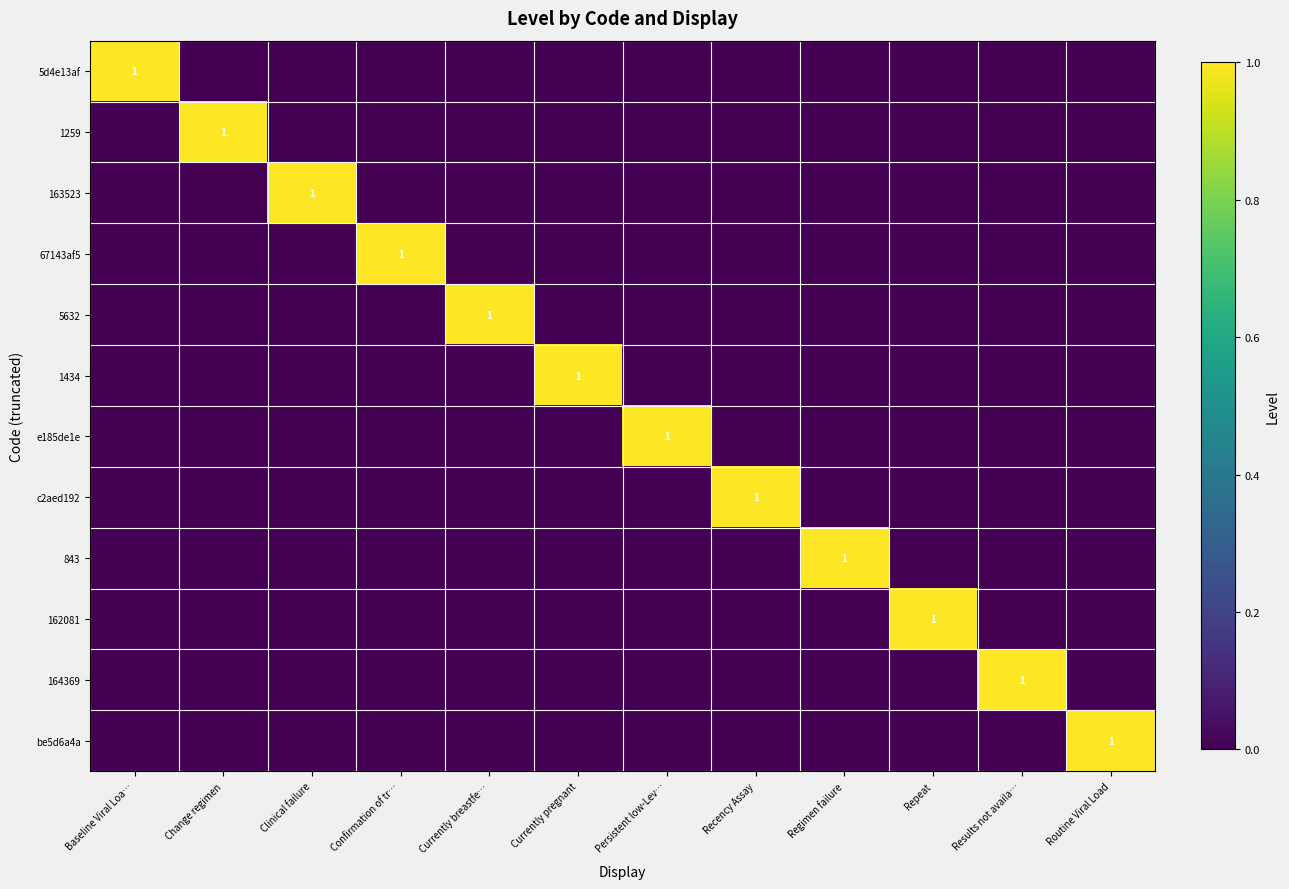

Is it true that 5d4e13af equals 2 at Baseline Viral Loa…?

False